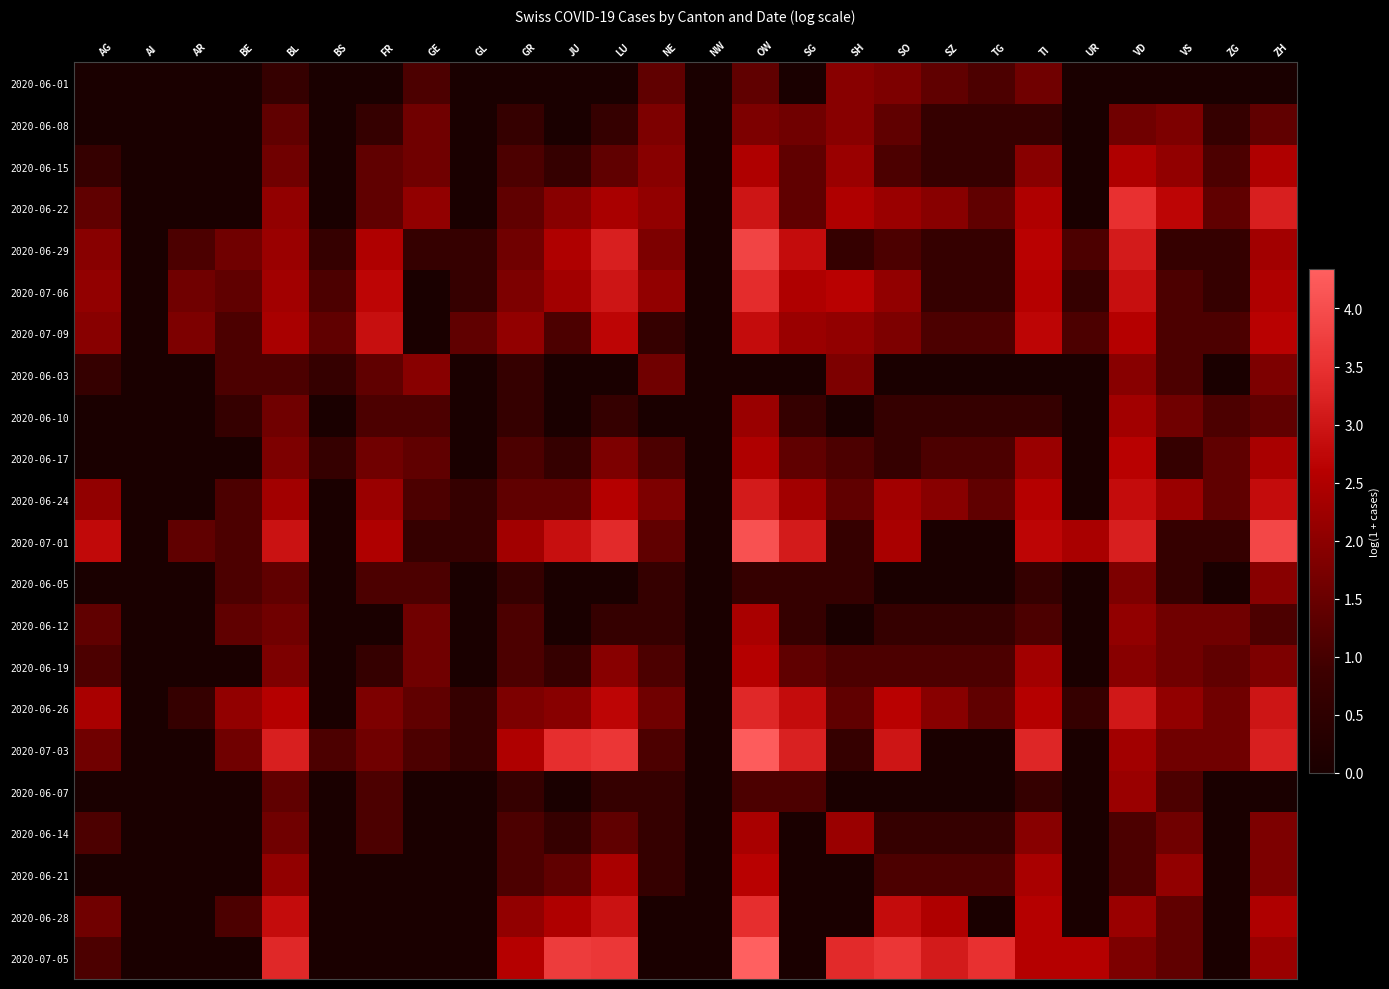

Reading left to right, extract all data points from this chart.

2020-06-01: AG=0.0	AI=0.0	AR=0.0	BE=0.0	BL=0.7	BS=0.0	FR=0.0	GE=1.1	GL=0.0	GR=0.0	JU=0.0	LU=0.0	NE=1.4	NW=0.0	OW=1.4	SG=0.0	SH=1.9	SO=1.8	SZ=1.4	TG=1.1	TI=1.6	UR=0.0	VD=0.0	VS=0.0	ZG=0.0	ZH=0.0
2020-06-08: AG=0.0	AI=0.0	AR=0.0	BE=0.0	BL=1.4	BS=0.0	FR=0.7	GE=1.6	GL=0.0	GR=0.7	JU=0.0	LU=0.7	NE=1.8	NW=0.0	OW=1.8	SG=1.6	SH=1.9	SO=1.4	SZ=0.7	TG=0.7	TI=0.7	UR=0.0	VD=1.6	VS=1.8	ZG=0.7	ZH=1.4
2020-06-15: AG=0.7	AI=0.0	AR=0.0	BE=0.0	BL=1.6	BS=0.0	FR=1.4	GE=1.6	GL=0.0	GR=1.1	JU=0.7	LU=1.4	NE=1.9	NW=0.0	OW=2.5	SG=1.4	SH=2.2	SO=1.1	SZ=0.7	TG=0.7	TI=1.9	UR=0.0	VD=2.5	VS=2.1	ZG=1.1	ZH=2.5
2020-06-22: AG=1.4	AI=0.0	AR=0.0	BE=0.0	BL=2.1	BS=0.0	FR=1.4	GE=2.1	GL=0.0	GR=1.4	JU=1.9	LU=2.4	NE=2.1	NW=0.0	OW=3.0	SG=1.4	SH=2.5	SO=2.2	SZ=1.9	TG=1.4	TI=2.5	UR=0.0	VD=3.5	VS=2.7	ZG=1.4	ZH=3.2
2020-06-29: AG=1.9	AI=0.0	AR=1.1	BE=1.6	BL=2.2	BS=0.7	FR=2.5	GE=0.7	GL=0.7	GR=1.6	JU=2.5	LU=3.2	NE=1.8	NW=0.0	OW=3.9	SG=2.8	SH=0.7	SO=1.1	SZ=0.7	TG=0.7	TI=2.6	UR=1.1	VD=3.1	VS=0.7	ZG=0.7	ZH=2.3
2020-07-06: AG=2.1	AI=0.0	AR=1.6	BE=1.4	BL=2.3	BS=1.1	FR=2.7	GE=0.0	GL=0.7	GR=1.8	JU=2.3	LU=3.0	NE=2.1	NW=0.0	OW=3.4	SG=2.5	SH=2.6	SO=2.1	SZ=0.7	TG=0.7	TI=2.6	UR=0.7	VD=2.9	VS=1.1	ZG=0.7	ZH=2.5
2020-07-09: AG=1.9	AI=0.0	AR=1.8	BE=1.1	BL=2.4	BS=1.4	FR=2.9	GE=0.0	GL=1.4	GR=2.1	JU=1.1	LU=2.7	NE=0.7	NW=0.0	OW=2.8	SG=2.2	SH=2.1	SO=1.8	SZ=1.1	TG=1.1	TI=2.7	UR=1.1	VD=2.6	VS=1.1	ZG=1.1	ZH=2.6
2020-06-03: AG=0.7	AI=0.0	AR=0.0	BE=1.1	BL=1.1	BS=0.7	FR=1.4	GE=1.9	GL=0.0	GR=0.7	JU=0.0	LU=0.0	NE=1.6	NW=0.0	OW=0.0	SG=0.0	SH=1.8	SO=0.0	SZ=0.0	TG=0.0	TI=0.0	UR=0.0	VD=1.9	VS=1.1	ZG=0.0	ZH=1.8
2020-06-10: AG=0.0	AI=0.0	AR=0.0	BE=0.7	BL=1.6	BS=0.0	FR=1.1	GE=1.1	GL=0.0	GR=0.7	JU=0.0	LU=0.7	NE=0.0	NW=0.0	OW=2.2	SG=0.7	SH=0.0	SO=0.7	SZ=0.7	TG=0.7	TI=0.7	UR=0.0	VD=2.3	VS=1.6	ZG=1.1	ZH=1.4
2020-06-17: AG=0.0	AI=0.0	AR=0.0	BE=0.0	BL=1.8	BS=0.7	FR=1.6	GE=1.4	GL=0.0	GR=1.1	JU=0.7	LU=1.8	NE=1.1	NW=0.0	OW=2.5	SG=1.4	SH=1.1	SO=0.7	SZ=1.1	TG=1.1	TI=2.2	UR=0.0	VD=2.6	VS=0.7	ZG=1.4	ZH=2.4
2020-06-24: AG=2.1	AI=0.0	AR=0.0	BE=1.1	BL=2.3	BS=0.0	FR=2.2	GE=1.1	GL=0.7	GR=1.4	JU=1.4	LU=2.6	NE=1.8	NW=0.0	OW=3.1	SG=2.3	SH=1.4	SO=2.3	SZ=1.9	TG=1.4	TI=2.6	UR=0.0	VD=2.8	VS=2.2	ZG=1.4	ZH=2.8
2020-07-01: AG=2.8	AI=0.0	AR=1.4	BE=1.1	BL=2.9	BS=0.0	FR=2.5	GE=0.7	GL=0.7	GR=2.3	JU=2.9	LU=3.4	NE=1.4	NW=0.0	OW=4.1	SG=3.1	SH=0.7	SO=2.4	SZ=0.0	TG=0.0	TI=2.7	UR=2.4	VD=3.2	VS=0.7	ZG=0.7	ZH=3.9
2020-06-05: AG=0.0	AI=0.0	AR=0.0	BE=1.1	BL=1.4	BS=0.0	FR=1.1	GE=1.1	GL=0.0	GR=0.7	JU=0.0	LU=0.0	NE=0.7	NW=0.0	OW=0.7	SG=0.7	SH=0.7	SO=0.0	SZ=0.0	TG=0.0	TI=0.7	UR=0.0	VD=1.8	VS=0.7	ZG=0.0	ZH=1.9
2020-06-12: AG=1.4	AI=0.0	AR=0.0	BE=1.4	BL=1.6	BS=0.0	FR=0.0	GE=1.6	GL=0.0	GR=1.1	JU=0.0	LU=0.7	NE=0.7	NW=0.0	OW=2.4	SG=0.7	SH=0.0	SO=0.7	SZ=0.7	TG=0.7	TI=1.1	UR=0.0	VD=2.1	VS=1.6	ZG=1.6	ZH=1.1
2020-06-19: AG=1.1	AI=0.0	AR=0.0	BE=0.0	BL=1.8	BS=0.0	FR=0.7	GE=1.6	GL=0.0	GR=1.1	JU=0.7	LU=1.9	NE=1.1	NW=0.0	OW=2.6	SG=1.4	SH=1.1	SO=1.1	SZ=1.1	TG=1.1	TI=2.3	UR=0.0	VD=1.9	VS=1.6	ZG=1.4	ZH=1.8
2020-06-26: AG=2.4	AI=0.0	AR=0.7	BE=2.1	BL=2.6	BS=0.0	FR=1.8	GE=1.4	GL=0.7	GR=1.8	JU=1.9	LU=2.7	NE=1.6	NW=0.0	OW=3.3	SG=2.8	SH=1.4	SO=2.6	SZ=1.9	TG=1.4	TI=2.6	UR=0.7	VD=3.0	VS=2.1	ZG=1.6	ZH=3.0
2020-07-03: AG=1.6	AI=0.0	AR=0.0	BE=1.6	BL=3.2	BS=1.1	FR=1.6	GE=1.1	GL=0.7	GR=2.5	JU=3.4	LU=3.6	NE=1.1	NW=0.0	OW=4.3	SG=3.2	SH=0.7	SO=3.0	SZ=0.0	TG=0.0	TI=3.3	UR=0.0	VD=2.3	VS=1.6	ZG=1.6	ZH=3.2
2020-06-07: AG=0.0	AI=0.0	AR=0.0	BE=0.0	BL=1.4	BS=0.0	FR=1.1	GE=0.0	GL=0.0	GR=0.7	JU=0.0	LU=0.7	NE=0.7	NW=0.0	OW=1.1	SG=1.1	SH=0.0	SO=0.0	SZ=0.0	TG=0.0	TI=0.7	UR=0.0	VD=2.2	VS=1.1	ZG=0.0	ZH=0.0
2020-06-14: AG=1.1	AI=0.0	AR=0.0	BE=0.0	BL=1.6	BS=0.0	FR=1.1	GE=0.0	GL=0.0	GR=1.1	JU=0.7	LU=1.4	NE=0.7	NW=0.0	OW=2.4	SG=0.0	SH=2.2	SO=0.7	SZ=0.7	TG=0.7	TI=1.9	UR=0.0	VD=1.1	VS=1.6	ZG=0.0	ZH=1.8
2020-06-21: AG=0.0	AI=0.0	AR=0.0	BE=0.0	BL=2.1	BS=0.0	FR=0.0	GE=0.0	GL=0.0	GR=1.1	JU=1.4	LU=2.4	NE=0.7	NW=0.0	OW=2.6	SG=0.0	SH=0.0	SO=1.1	SZ=1.1	TG=1.1	TI=2.4	UR=0.0	VD=1.1	VS=2.1	ZG=0.0	ZH=1.8
2020-06-28: AG=1.6	AI=0.0	AR=0.0	BE=1.1	BL=2.8	BS=0.0	FR=0.0	GE=0.0	GL=0.0	GR=2.1	JU=2.5	LU=2.9	NE=0.0	NW=0.0	OW=3.4	SG=0.0	SH=0.0	SO=2.8	SZ=2.5	TG=0.0	TI=2.6	UR=0.0	VD=2.2	VS=1.4	ZG=0.0	ZH=2.5
2020-07-05: AG=1.1	AI=0.0	AR=0.0	BE=0.0	BL=3.3	BS=0.0	FR=0.0	GE=0.0	GL=0.0	GR=2.6	JU=3.7	LU=3.6	NE=0.0	NW=0.0	OW=4.3	SG=0.0	SH=3.4	SO=3.6	SZ=3.1	TG=3.5	TI=2.6	UR=2.6	VD=1.8	VS=1.4	ZG=0.0	ZH=2.2